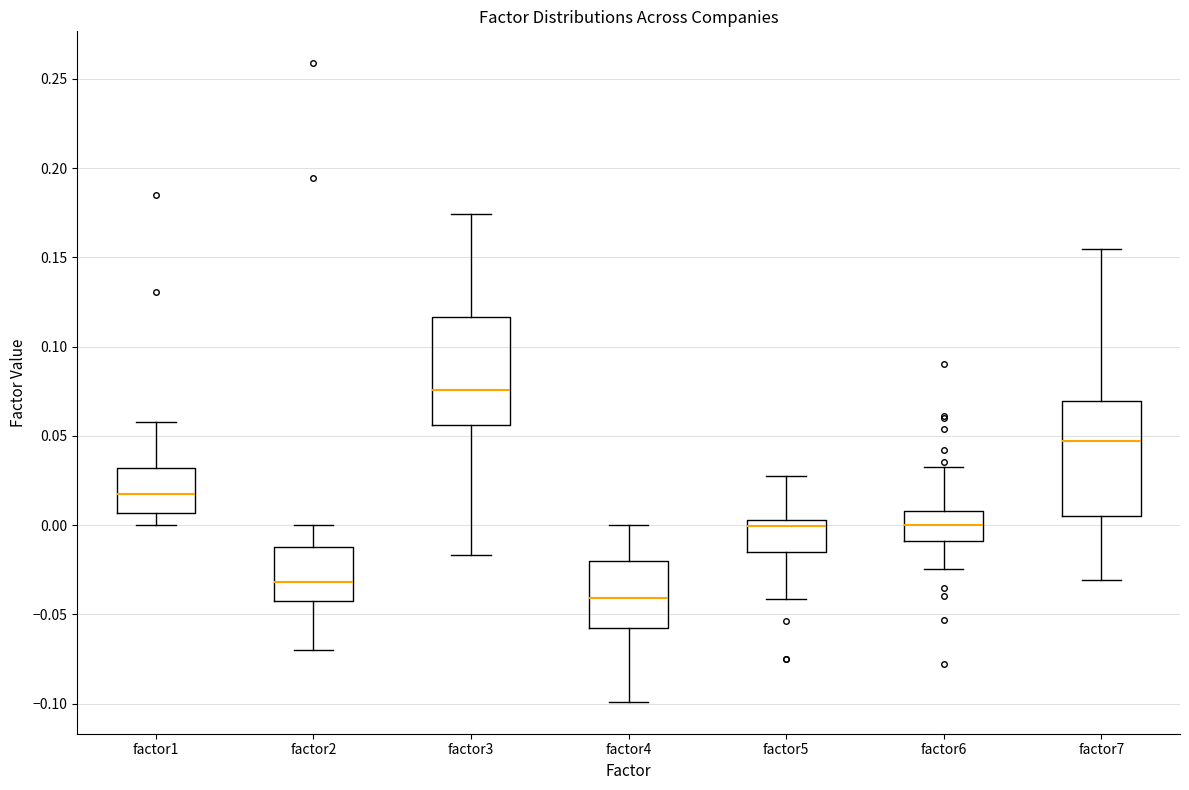

Reading left to right, read every box against the y-axis: the position of its median line, the range the box covers, and the ends of its whiskers. The values are not printed on the chart, so give them approximately, as read against the axis.

factor1: median 0.020, box 0.005 to 0.030, whiskers 0.000 to 0.060
factor2: median -0.030, box -0.045 to -0.010, whiskers -0.070 to 0.000
factor3: median 0.075, box 0.055 to 0.115, whiskers -0.015 to 0.175
factor4: median -0.040, box -0.055 to -0.020, whiskers -0.100 to 0.000
factor5: median 0.000, box -0.015 to 0.005, whiskers -0.040 to 0.030
factor6: median 0.000, box -0.010 to 0.010, whiskers -0.025 to 0.030
factor7: median 0.045, box 0.005 to 0.070, whiskers -0.030 to 0.155